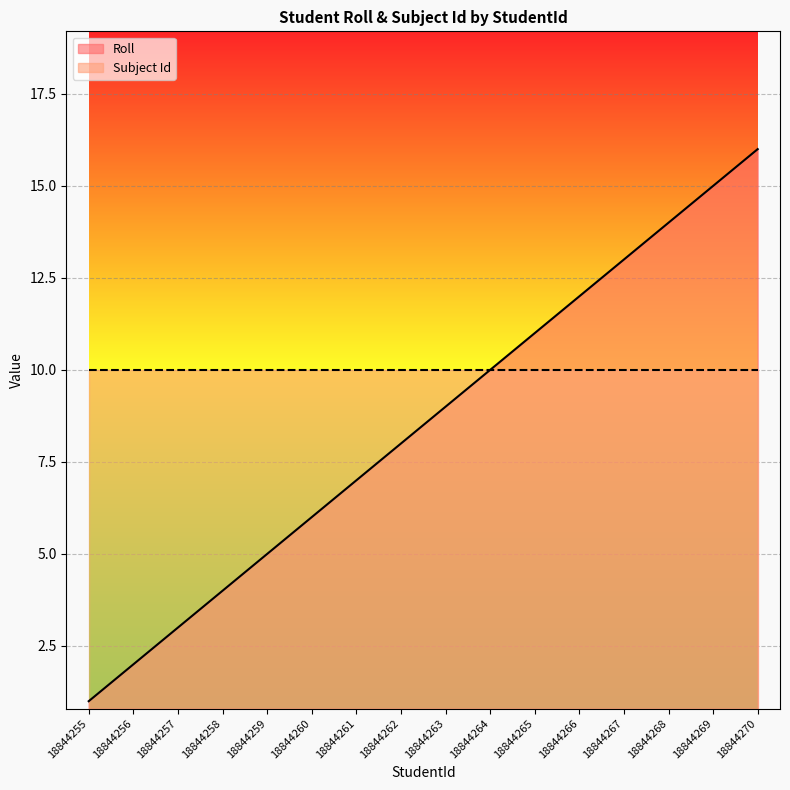

What is the average value?

8